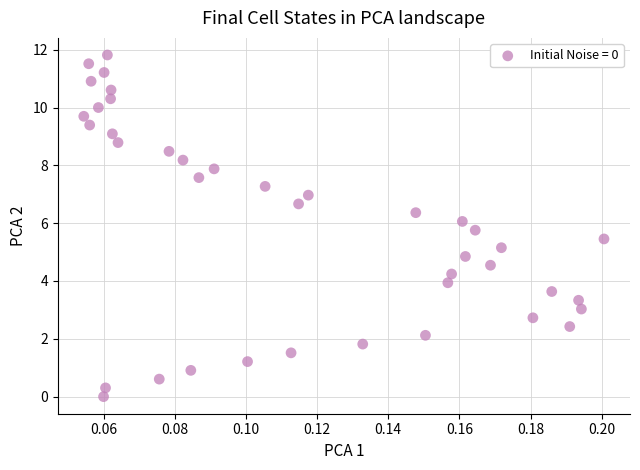

What is the range of Y values (max minus min)?

11.8